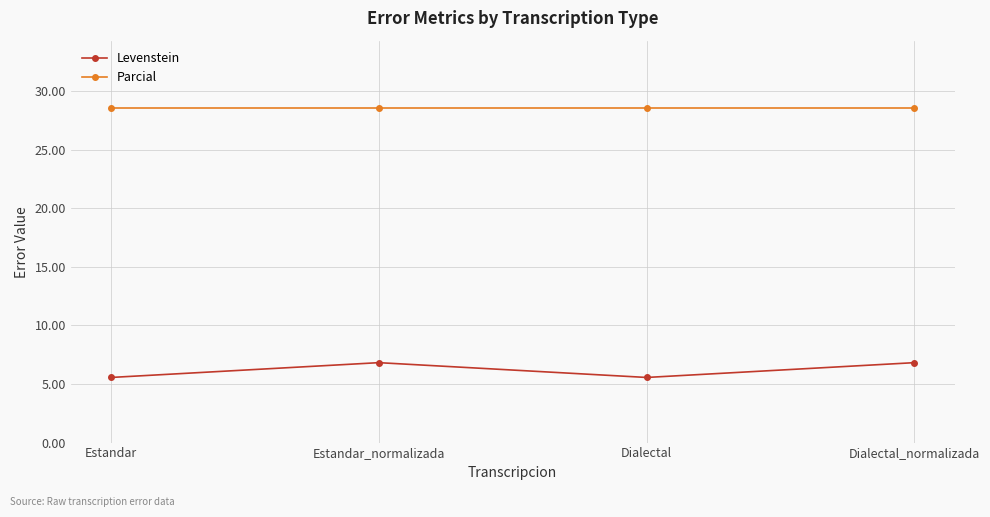

In Levenstein, how many points are lower than both neighbors (excluding endpoints)?

1